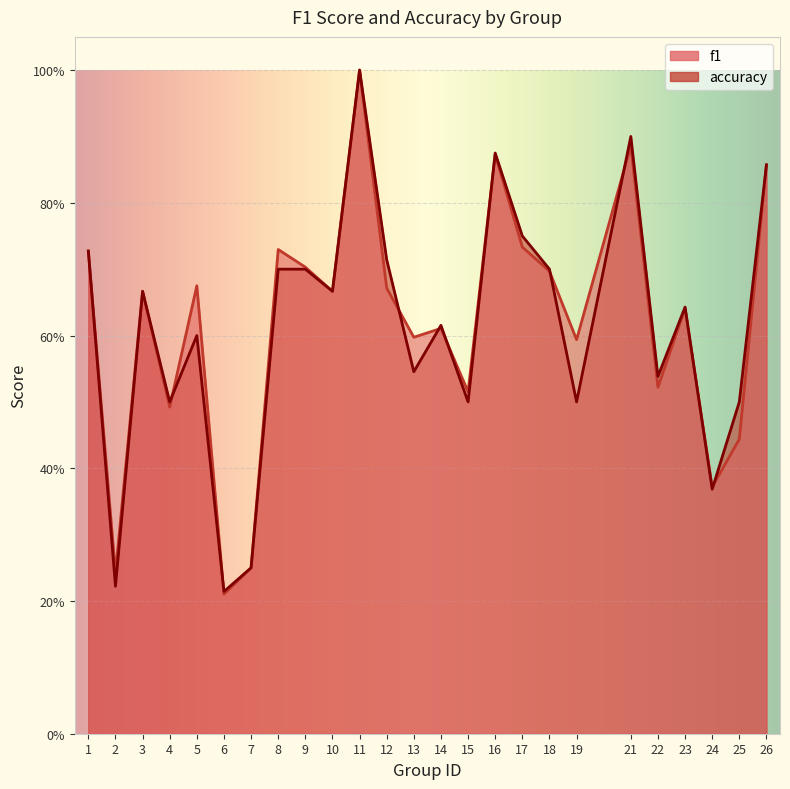

Which has a higher value, 17 or 24?

17